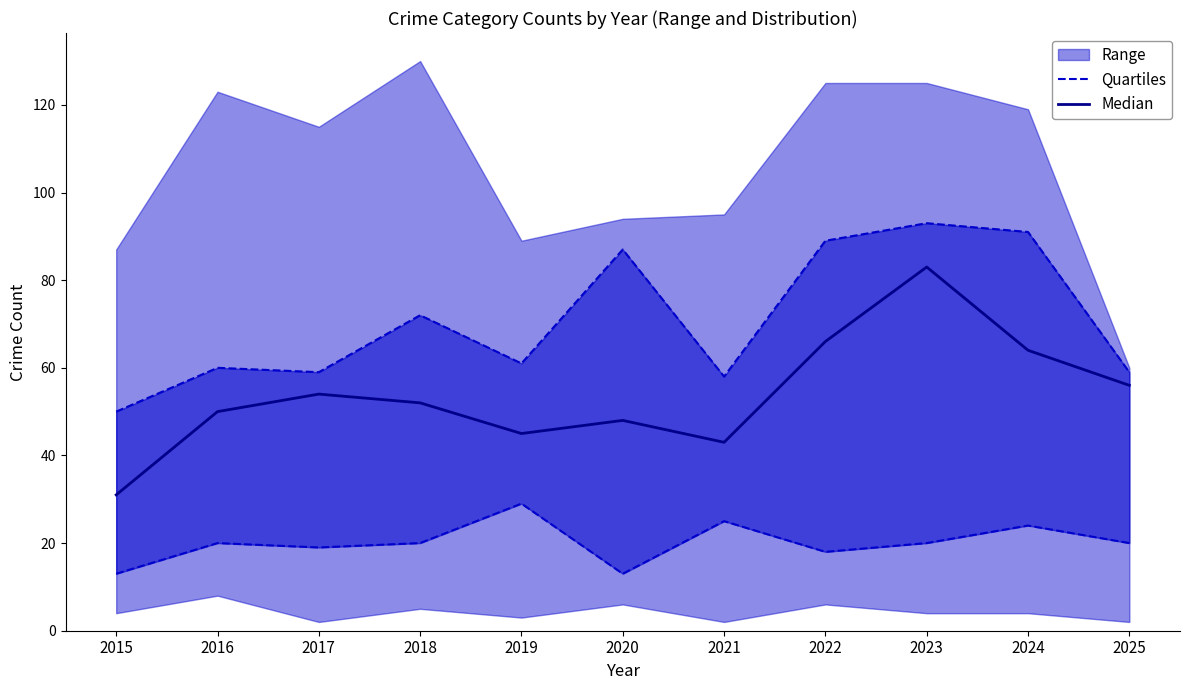

How many interior local valleys does the Quartiles series have?

3